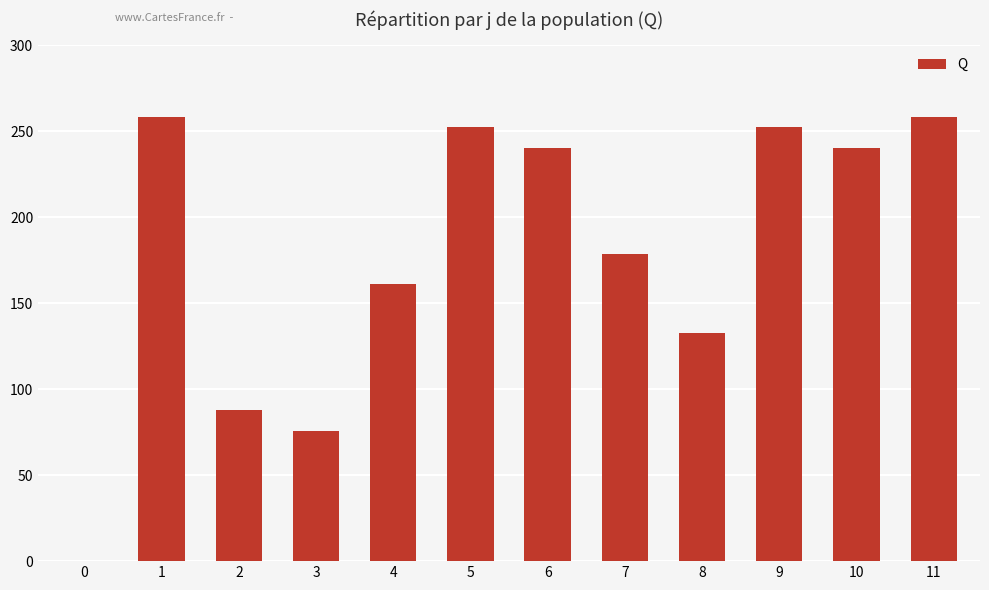

What is the sum of all values?

2136.5